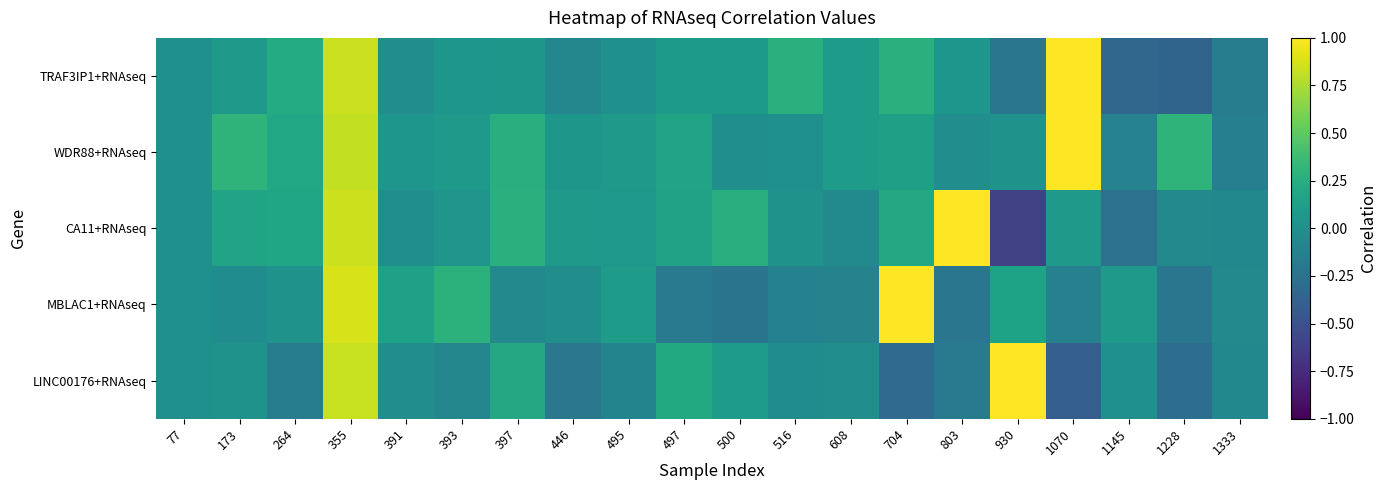

Rank the series by their maximum value, from highest to lowest.

TRAF3IP1+RNAseq, WDR88+RNAseq, CA11+RNAseq, MBLAC1+RNAseq, LINC00176+RNAseq